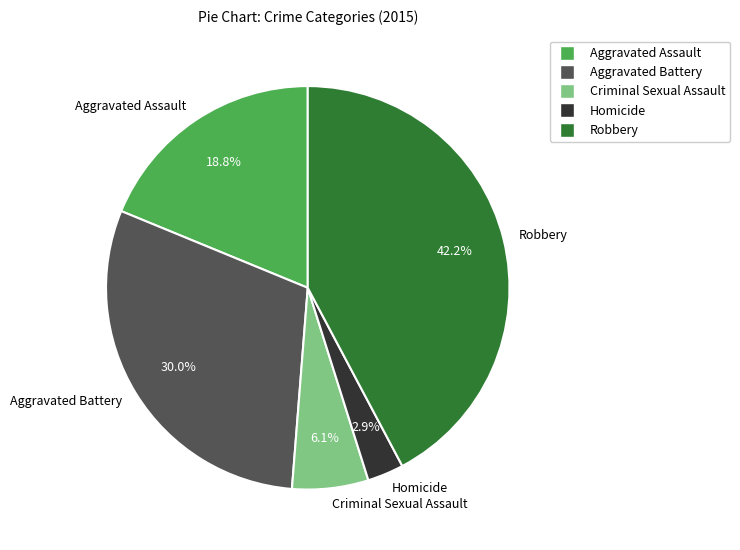

Count the number of slices in the pie.

5